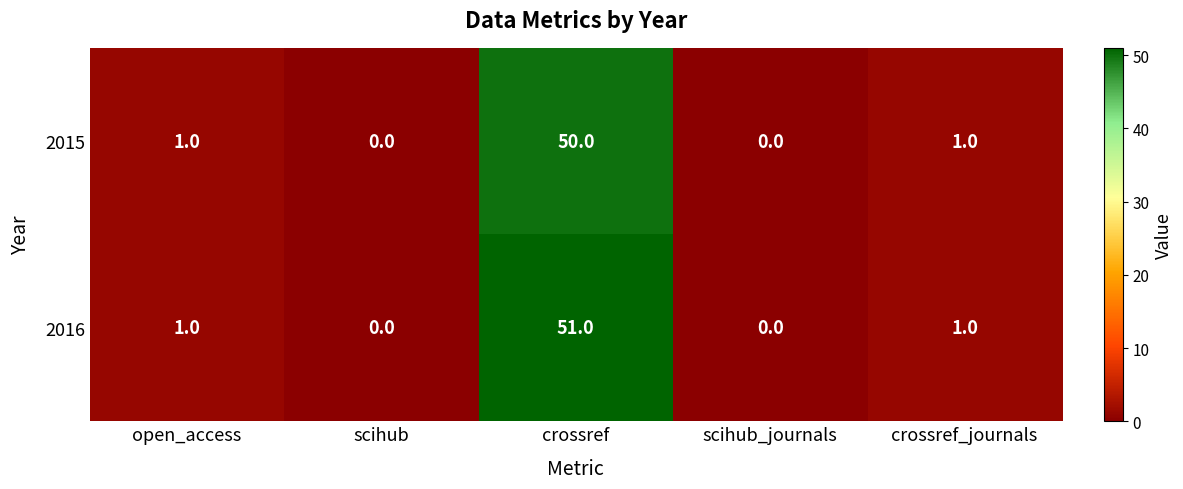

At which category is the sum across all series the highest?

crossref